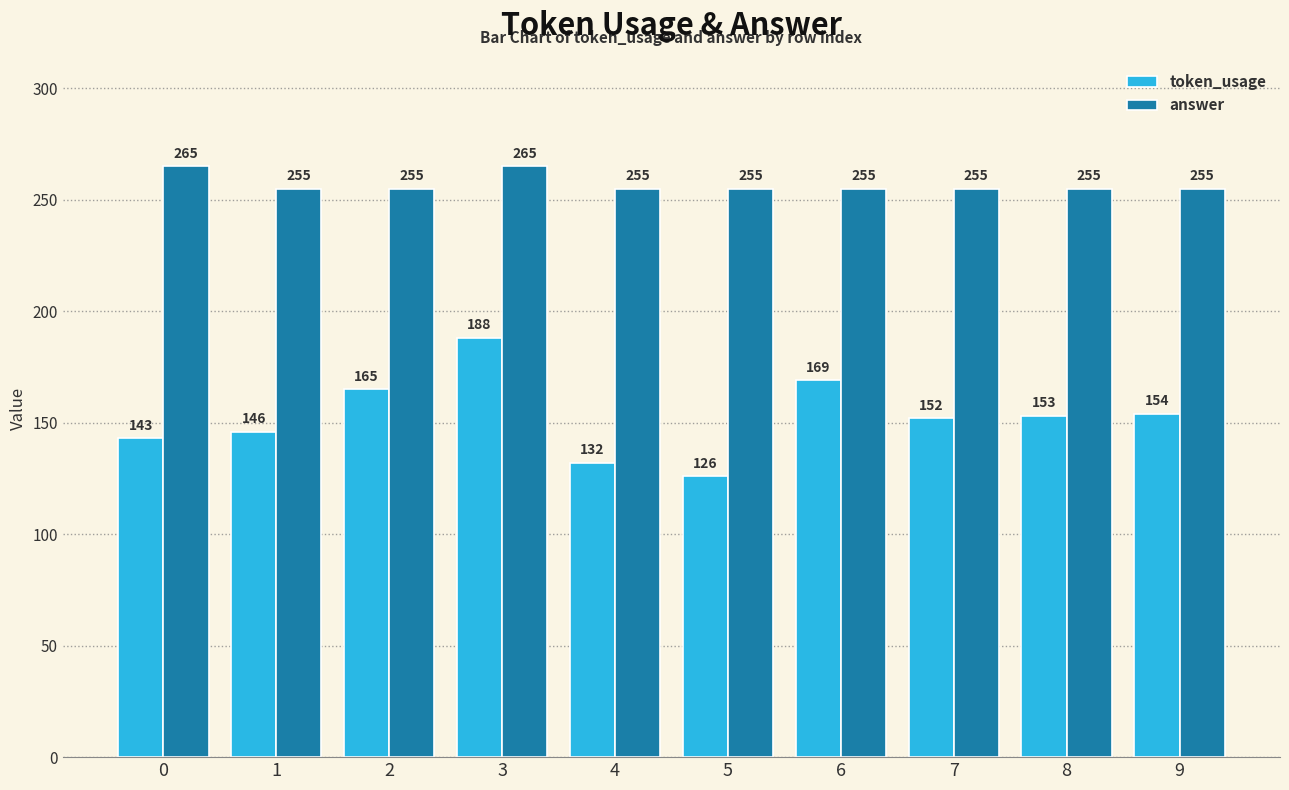

Count the number of categories in the chart.

10